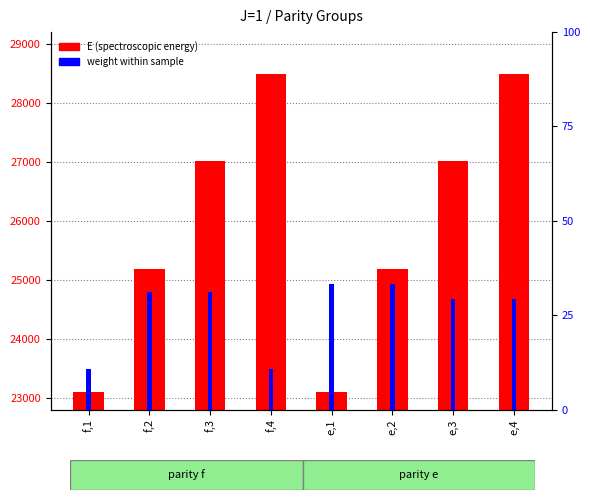

The weight (within sample) series shows 17.5 at e,4. True or false?

False